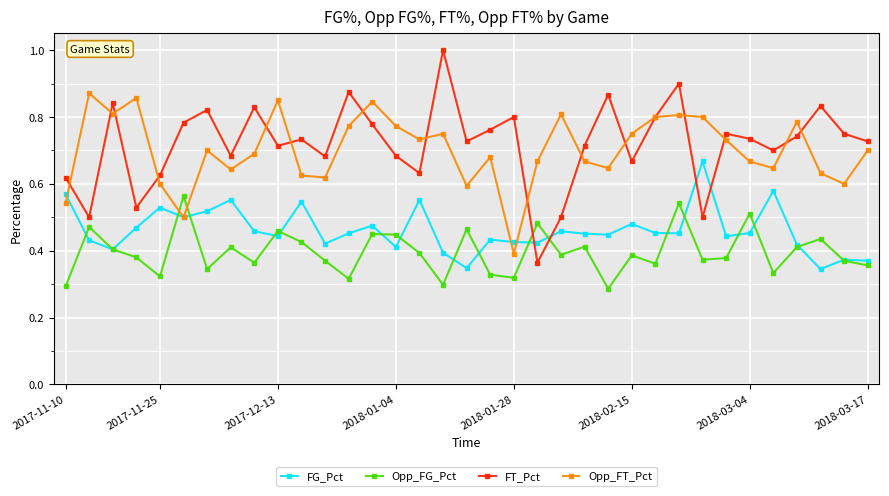

Which series has the widest spread of values?

FT_Pct